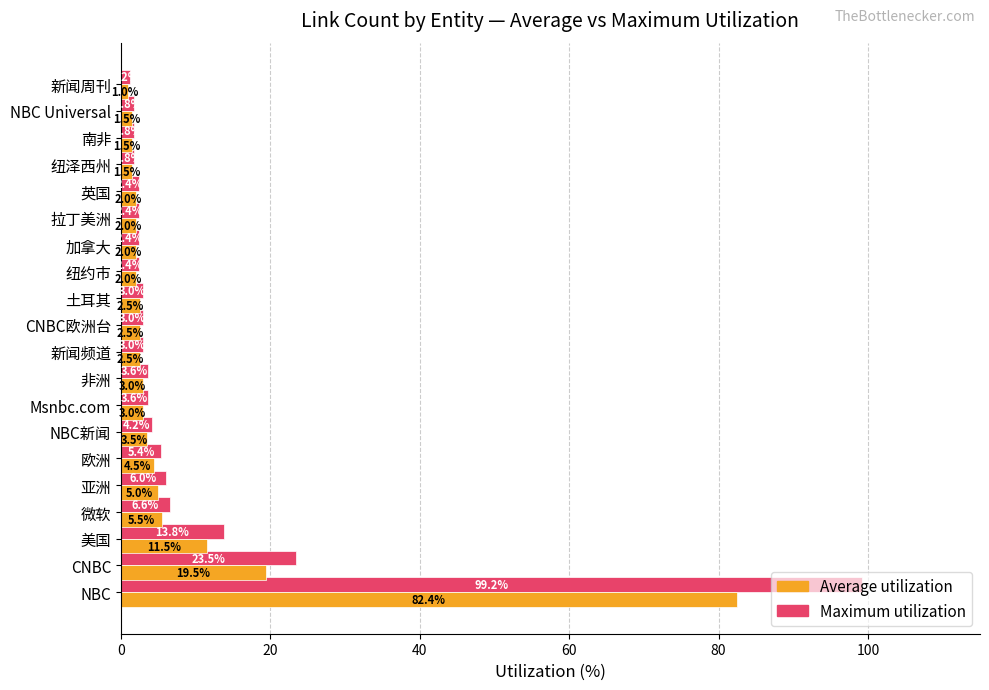

Rank the series by their maximum value, from lowest to highest.

Average utilization, Maximum utilization